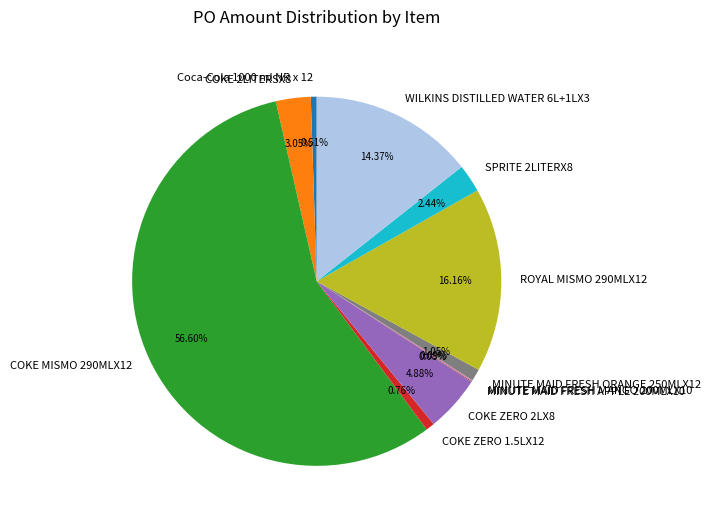

Does any single category account for the majority?

Yes